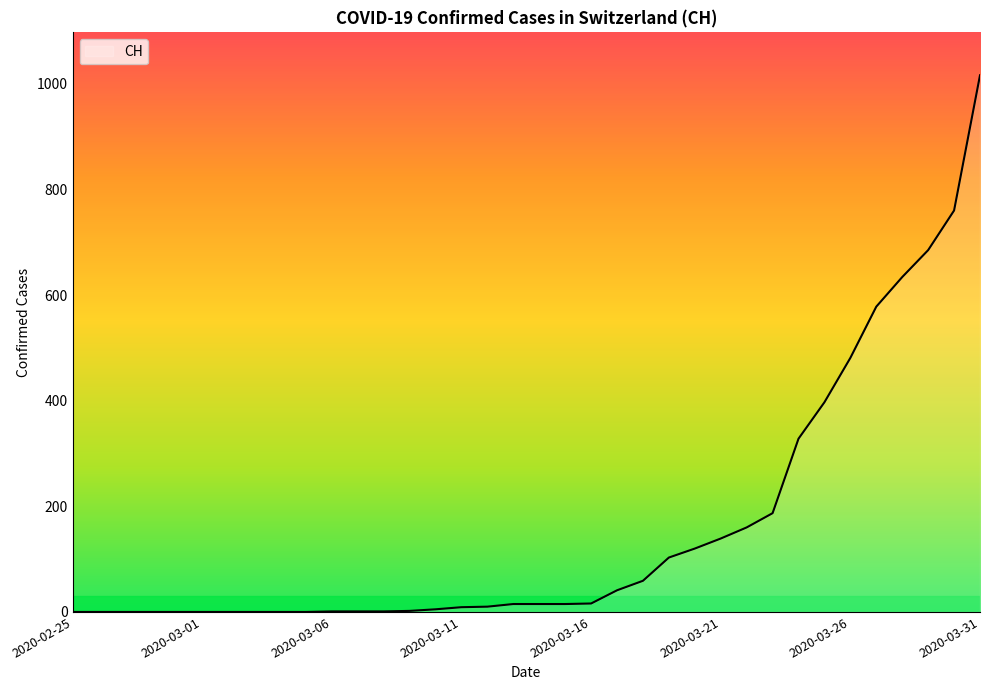

What is the maximum value shown in the chart?

1016